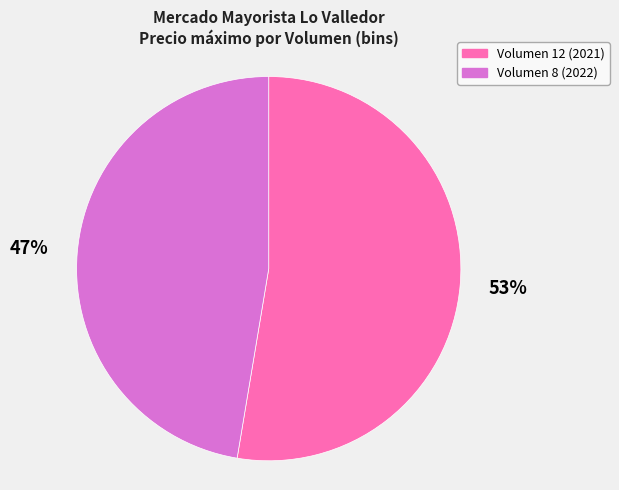

Which slice represents more than half of the pie?

Volumen 12 (2021)